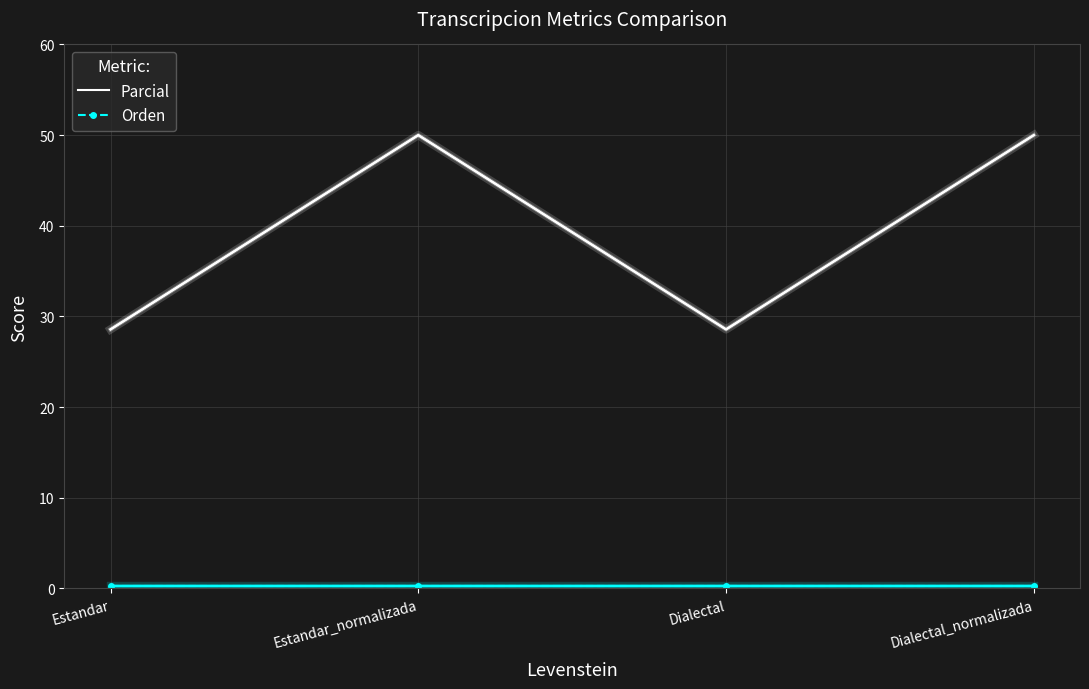

Is it true that Parcial equals 50.0 at Estandar_normalizada?

True